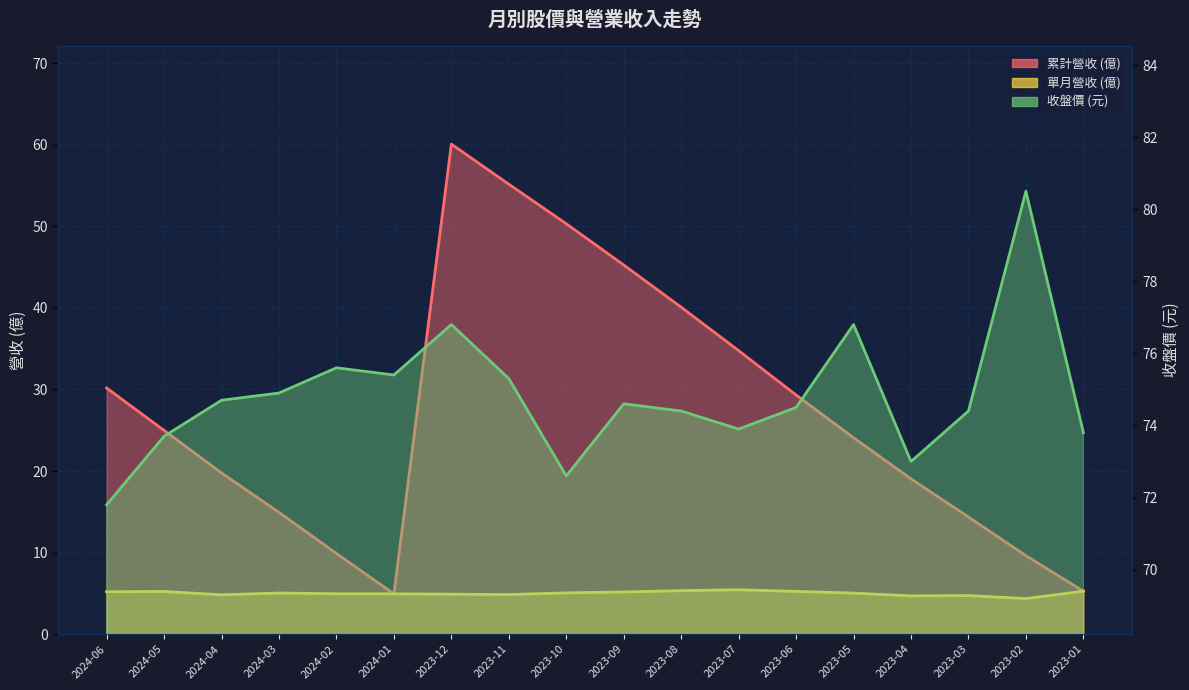

Reading right to left, what are all the values shown in this chart?

累計營收: 5.3	9.6	14.4	19.0	24.1	29.3	34.8	40.1	45.3	50.3	55.2	60.1	4.9	9.9	14.9	19.8	25.0	30.2
單月營收: 5.3	4.4	4.7	4.7	5.0	5.2	5.4	5.3	5.2	5.1	4.8	4.9	4.9	5.0	5.0	4.8	5.2	5.2
收盤價: 73.8	80.5	74.4	73.0	76.8	74.5	73.9	74.4	74.6	72.6	75.3	76.8	75.4	75.6	74.9	74.7	73.7	71.8